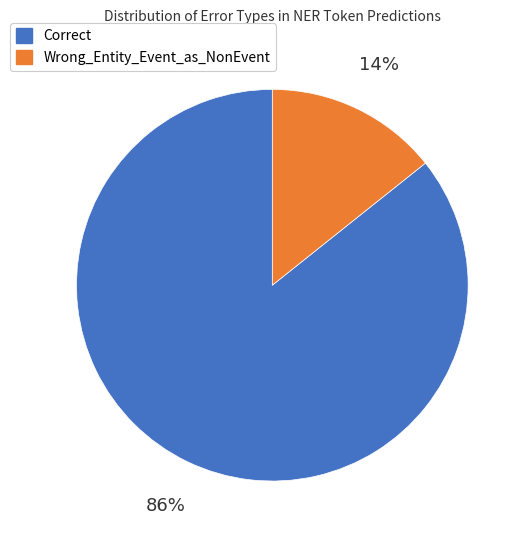

What is the largest slice in the pie chart?

Correct